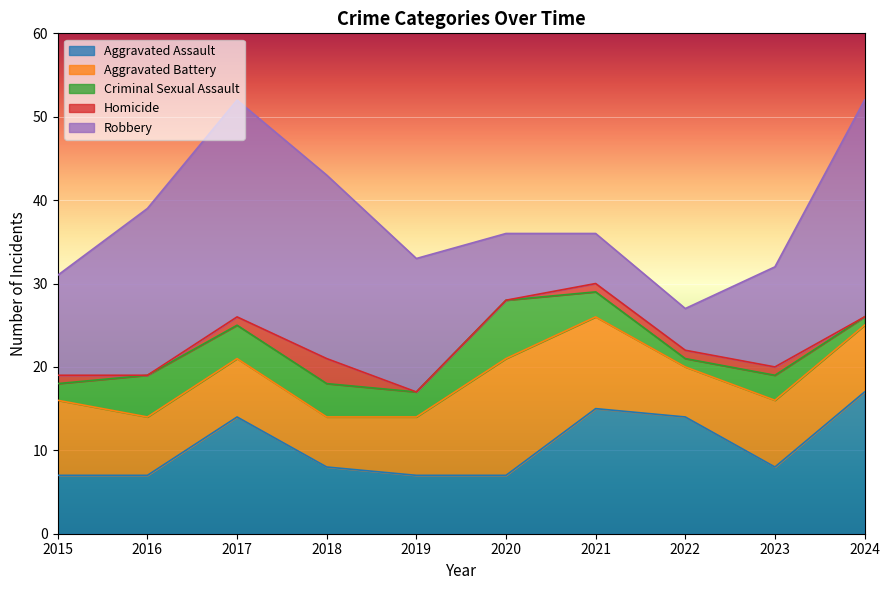

What is the value of the Aggravated Assault point at the 5th from the left?

7